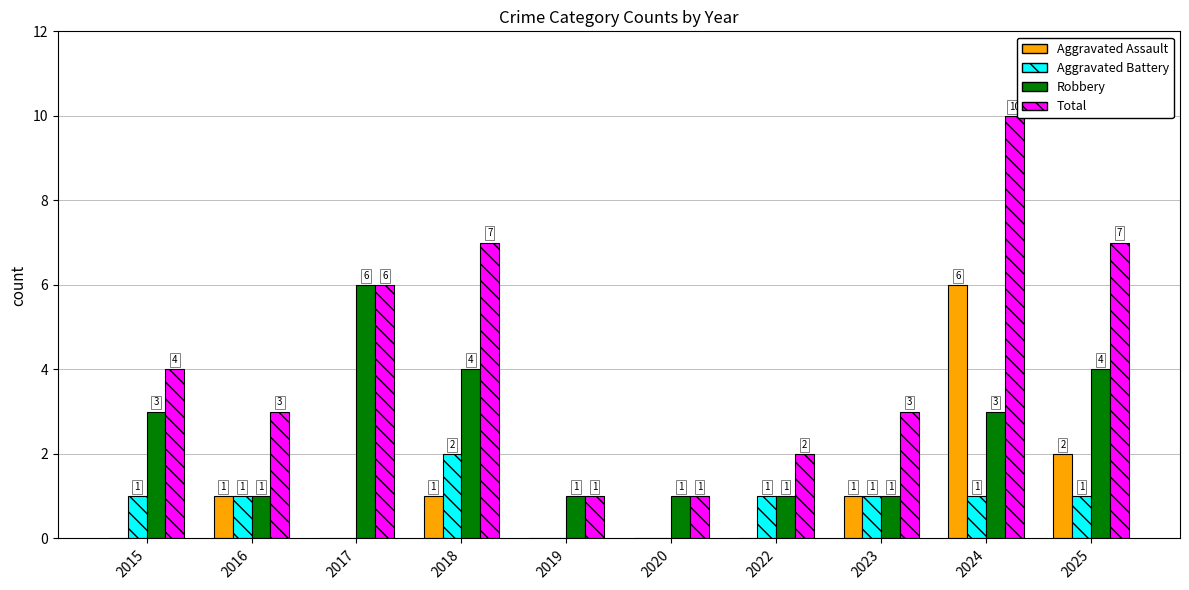

Does the chart contain stacked bars?

No